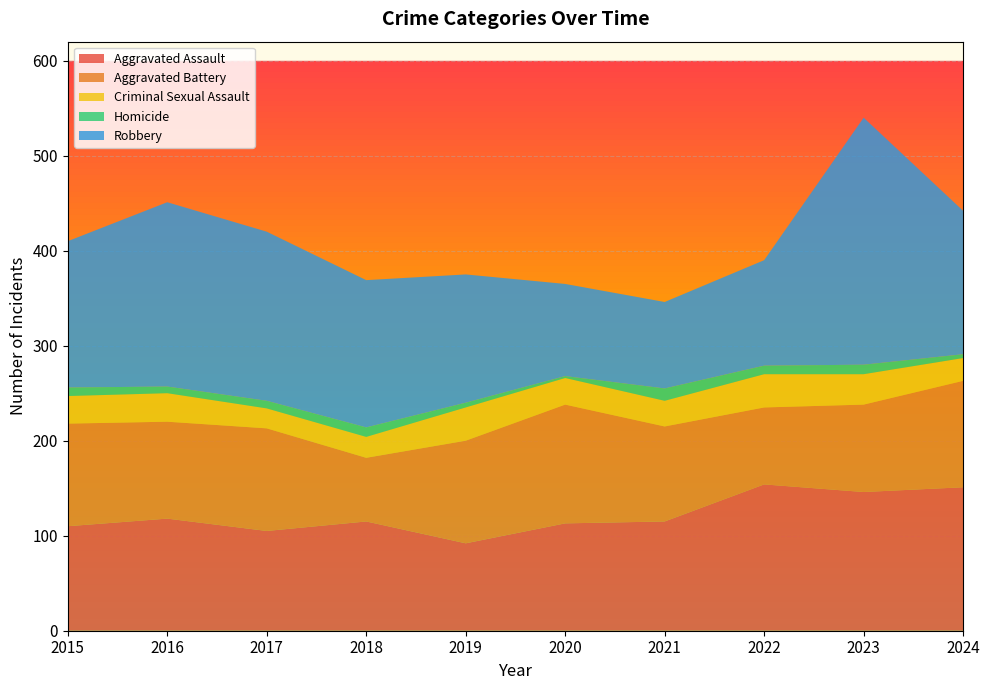

Reading right to left, list all the values displayed in this chart.

Aggravated Assault: 151	146	154	115	113	92	115	105	118	110
Aggravated Battery: 112	92	81	100	125	108	67	108	102	108
Criminal Sexual Assault: 24	32	35	27	28	35	22	21	30	29
Homicide: 4	10	9	13	2	5	10	8	7	9
Robbery: 151	260	111	91	97	135	155	178	194	154